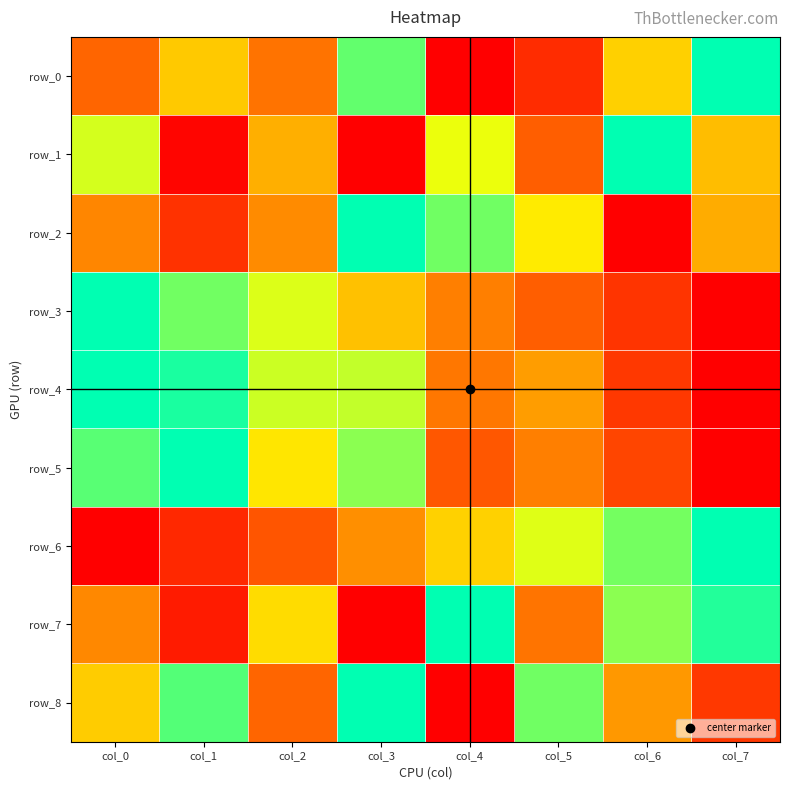

At col_1, list the series in order from largest to smallest.

row_5, row_4, row_8, row_3, row_0, row_2, row_6, row_7, row_1